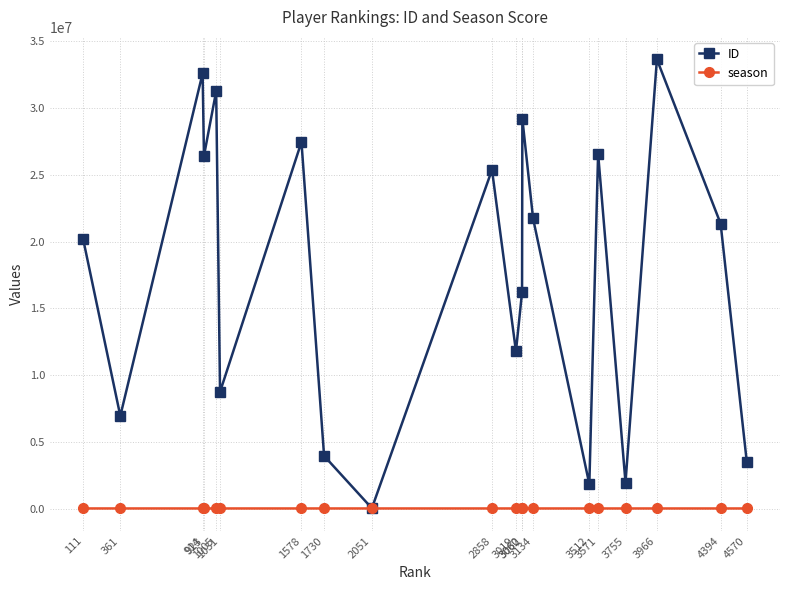

What is the spread (max minus min) of values at 2858?

25370043